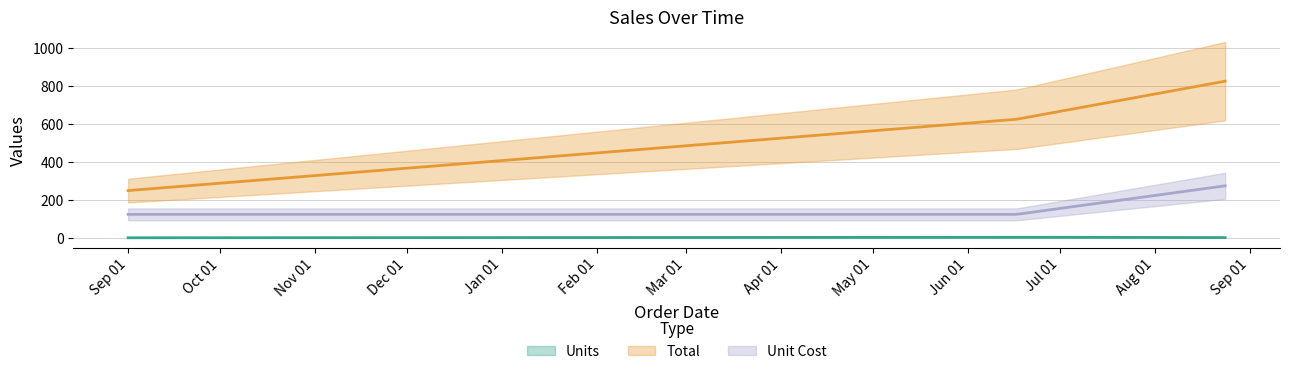

Reading right to left, list all the values displayed in this chart.

Units: 2020-08-24=3	2020-06-17=5	2019-09-01=2
Total: 2020-08-24=825	2020-06-17=625	2019-09-01=250
Unit Cost: 2020-08-24=275	2020-06-17=125	2019-09-01=125